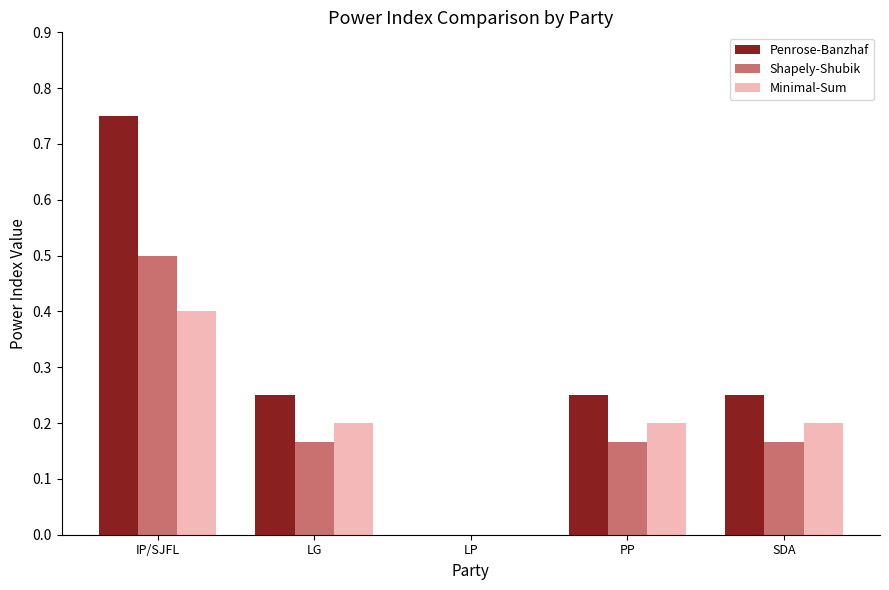

Which series changed the most between IP/SJFL and PP?

Penrose-Banzhaf